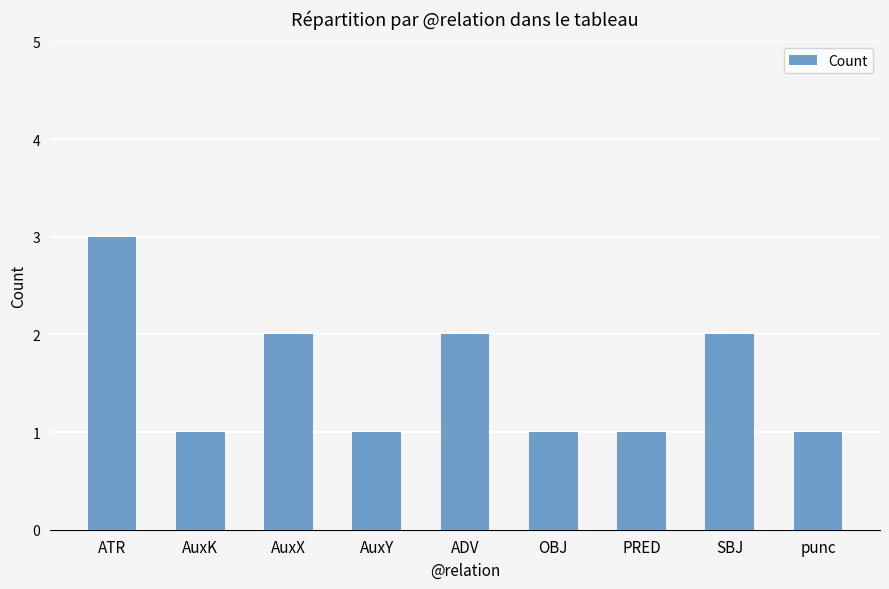

Is it true that the value at ATR is 5?

False